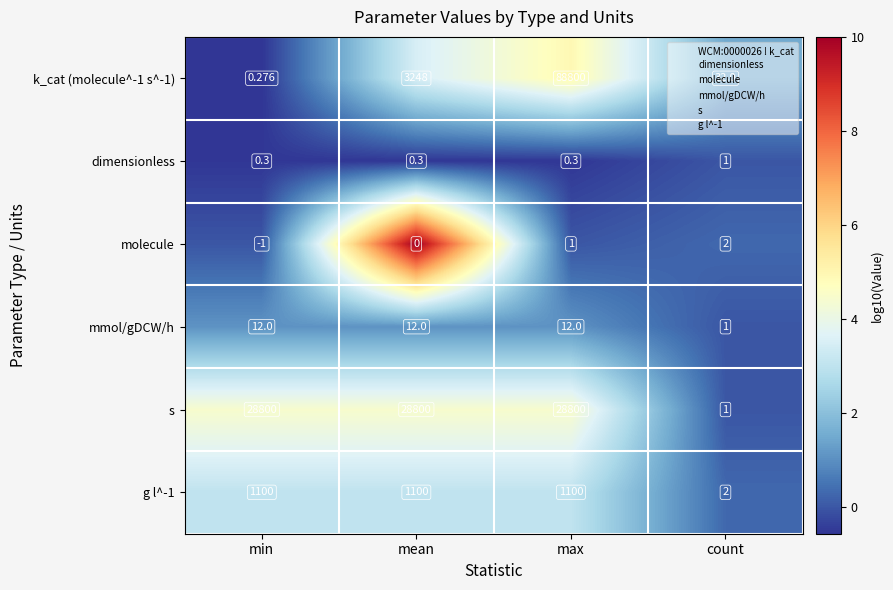

Which series changed the most between min and count?

s